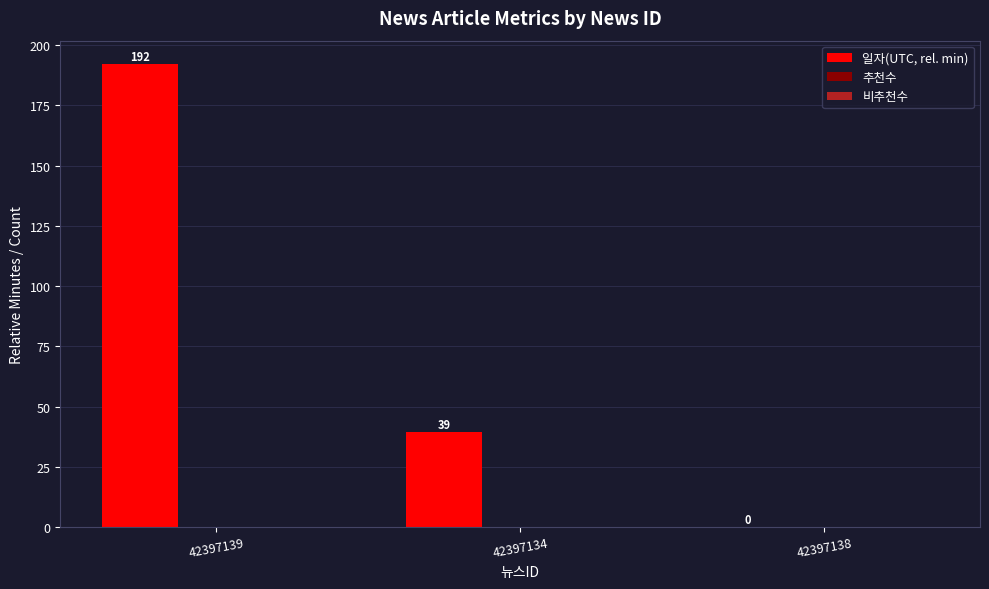

Read the value at 42397134.

39.4